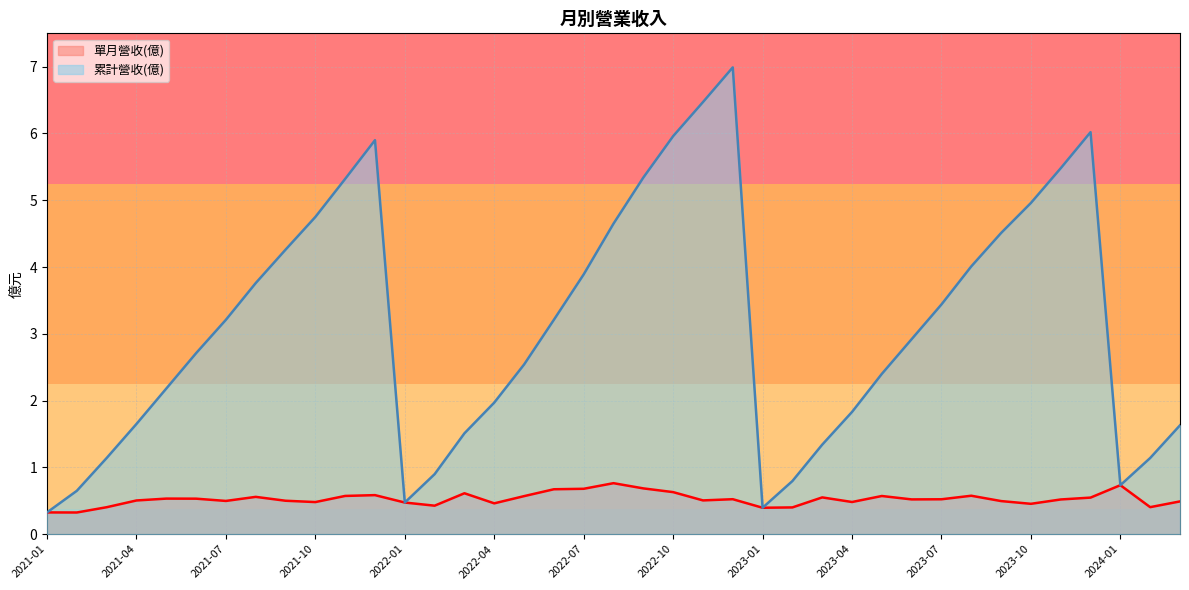

What is the highest value of the 單月營收(億) series?

0.8